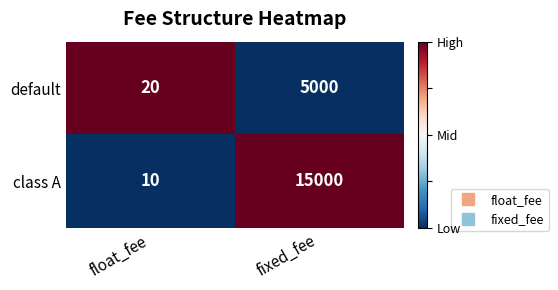

Which category has the highest value in the default series?

fixed_fee